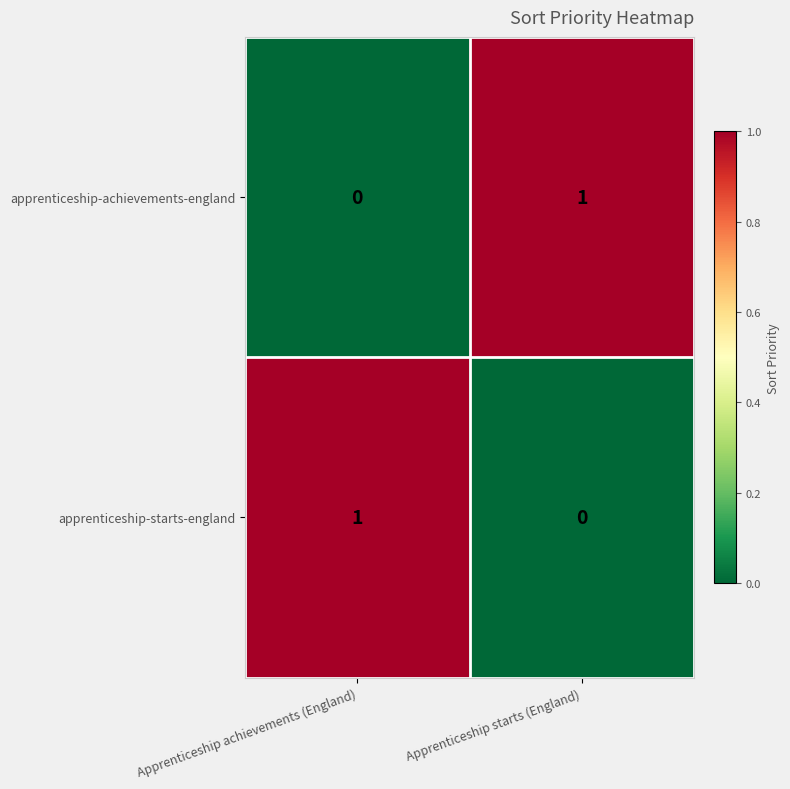

At which label does apprenticeship-starts-england reach its minimum?

Apprenticeship starts (England)